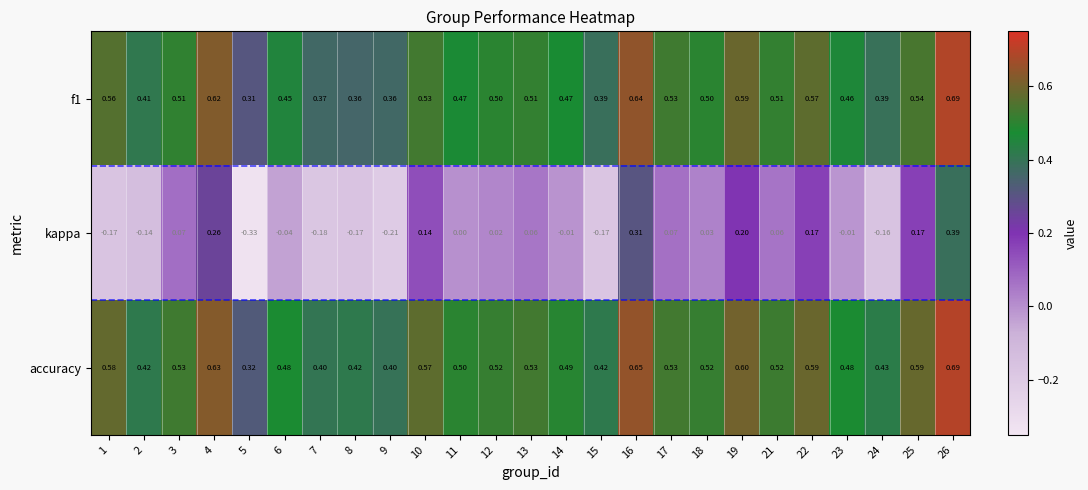

Which series changed the most between 12 and 13?

kappa